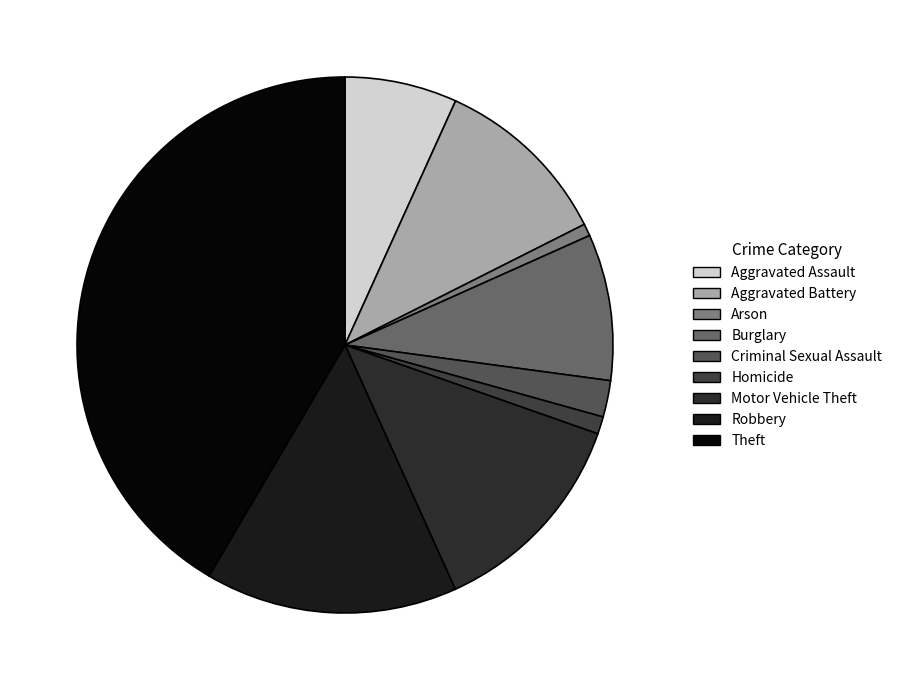

To the nearest percent, what is the difference between the largest and smallest slice percentages?

41%